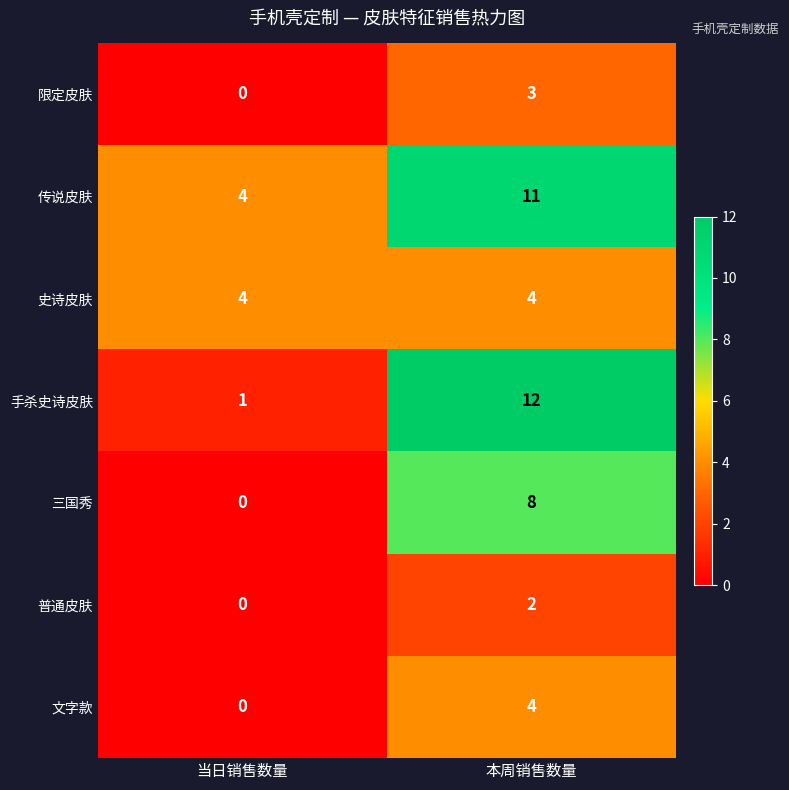

What is the total value across all series at 当日销售数量?

9